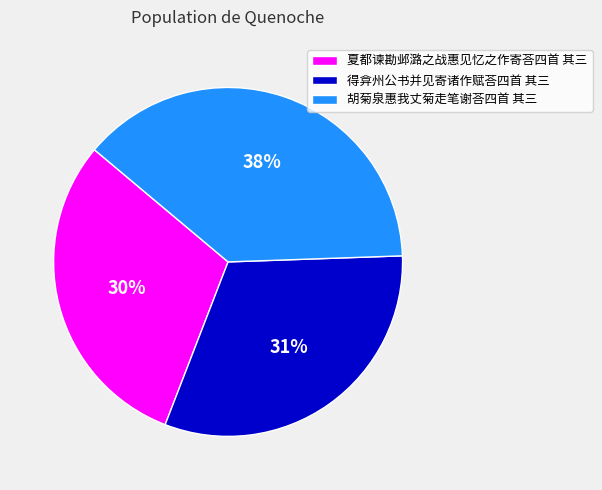

True or false: 胡菊泉惠我丈菊走笔谢荅四首 其三 accounts for 43% of the total.

False